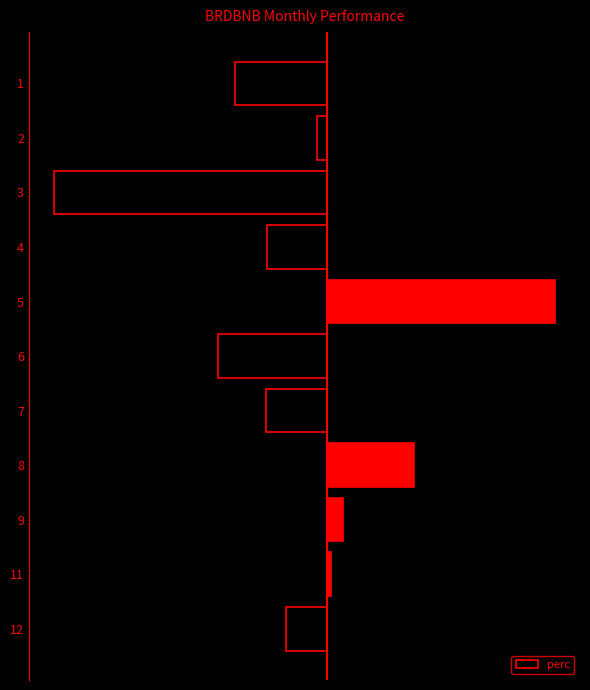

What is the minimum value shown in the chart?

-52.1